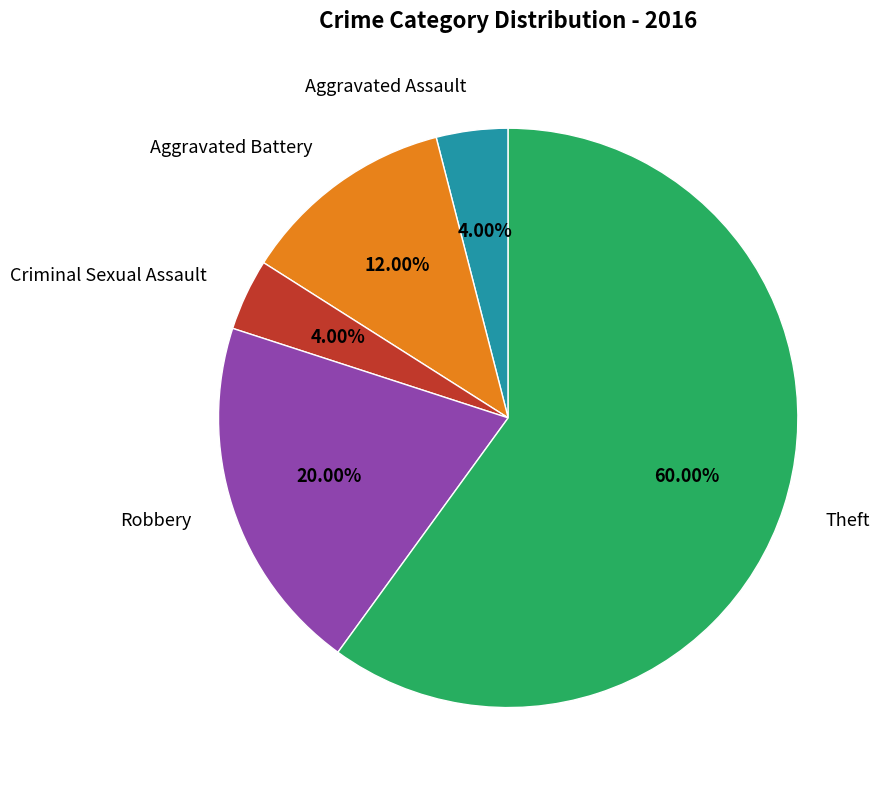

Is there any slice that represents more than half of the pie?

Yes